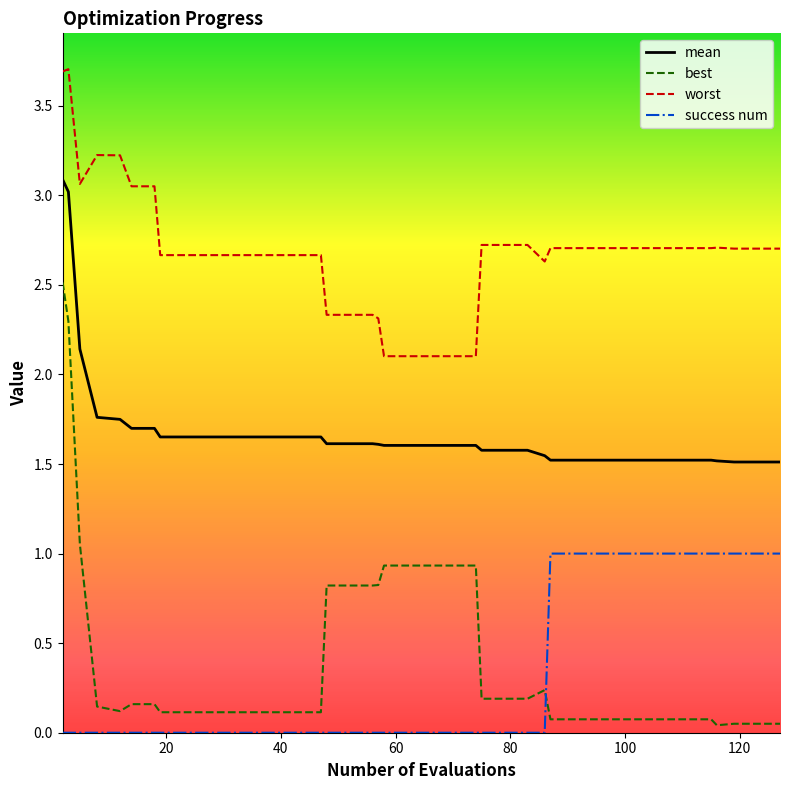

Which series has the largest total across all categories?

worst